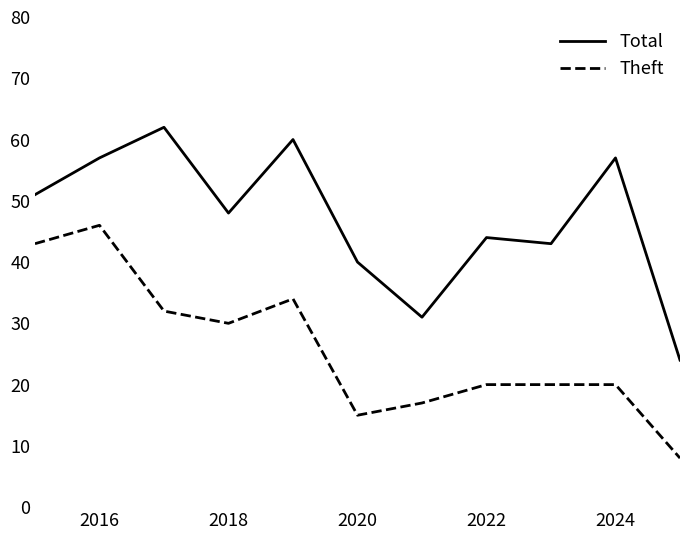

What is the maximum value shown in the chart?

62